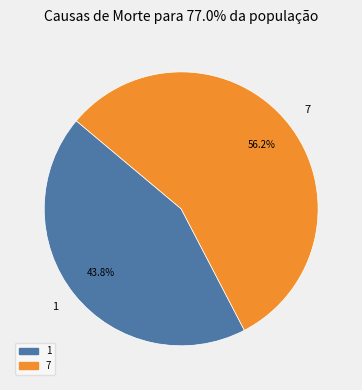

The 7 slice represents 42% of the pie. True or false?

False